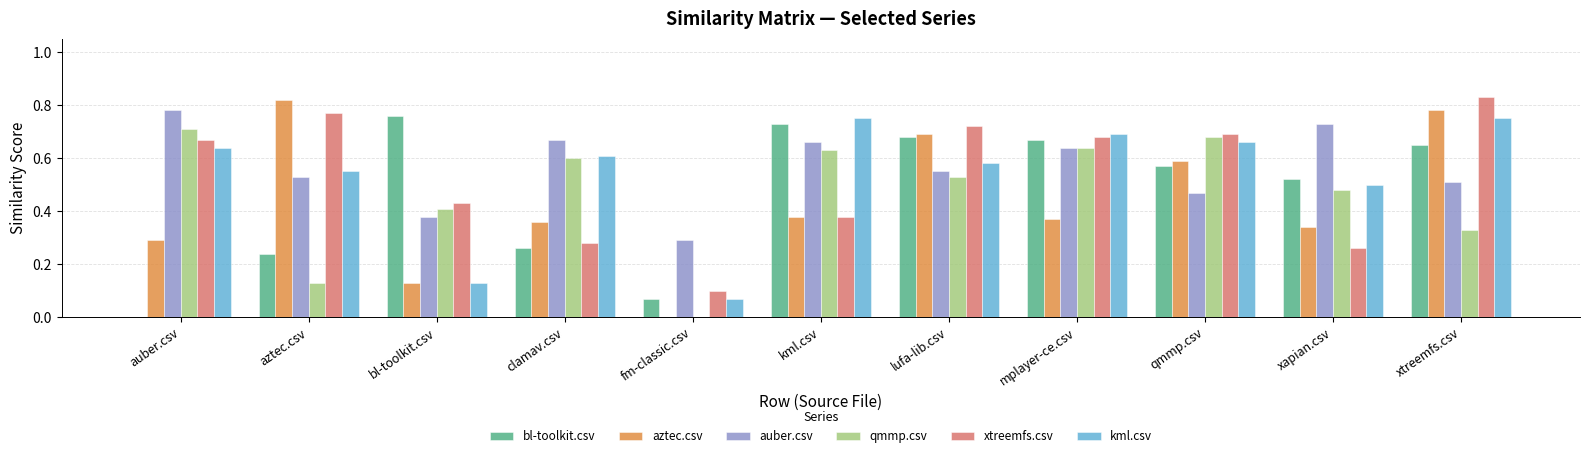

What are all the series names shown in the legend?

bl-toolkit.csv, aztec.csv, auber.csv, qmmp.csv, xtreemfs.csv, kml.csv